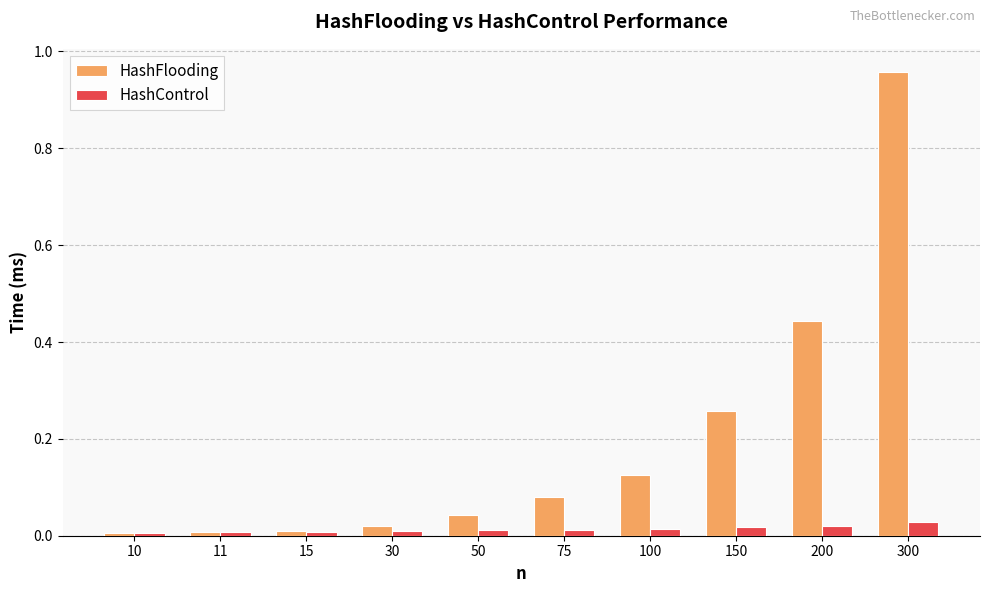

How many bars are there in total?

20